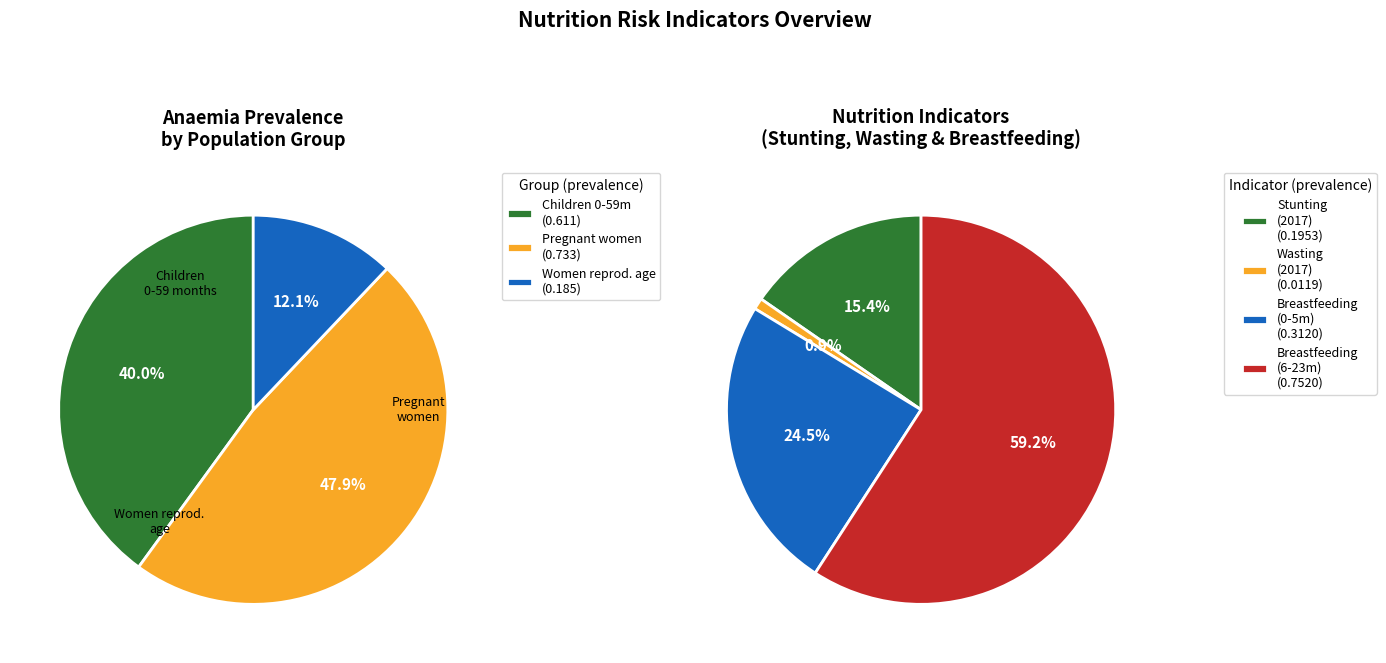

Between Breastfeeding - Children 0-5 months and Stunting prevalence (%) - 2017, which is larger?

Breastfeeding - Children 0-5 months